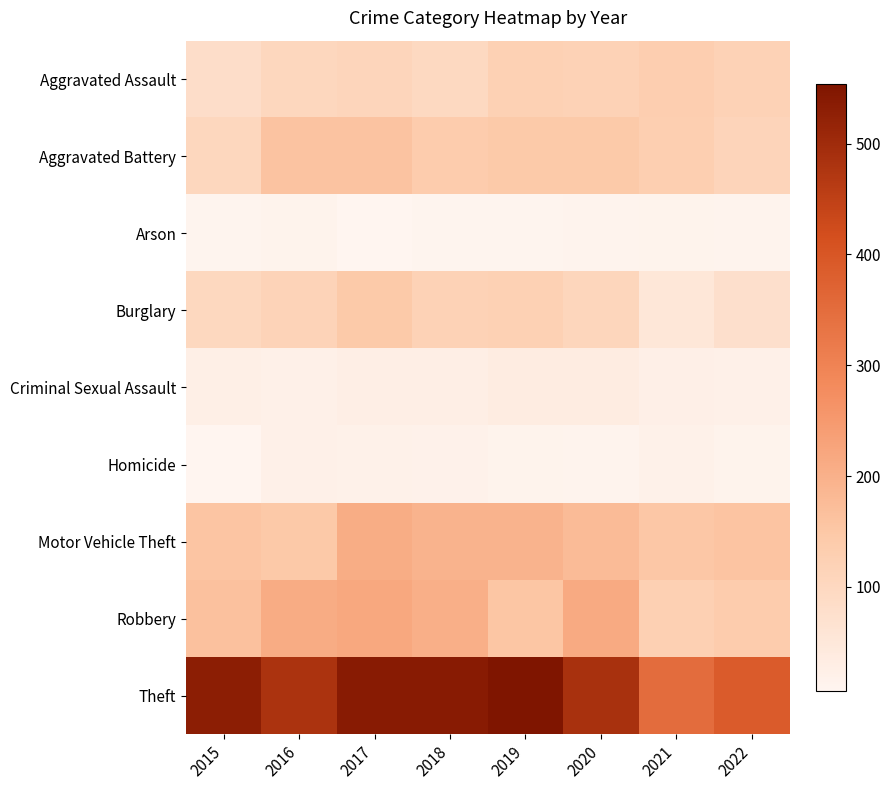

Which series has the largest total across all categories?

Theft